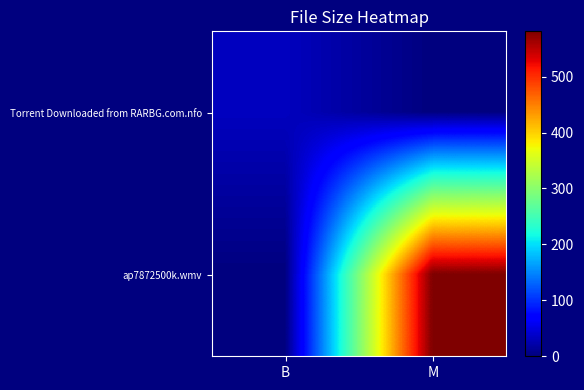

At B, list the series in order from largest to smallest.

Torrent Downloaded from RARBG.com.nfo, ap7872500k.wmv